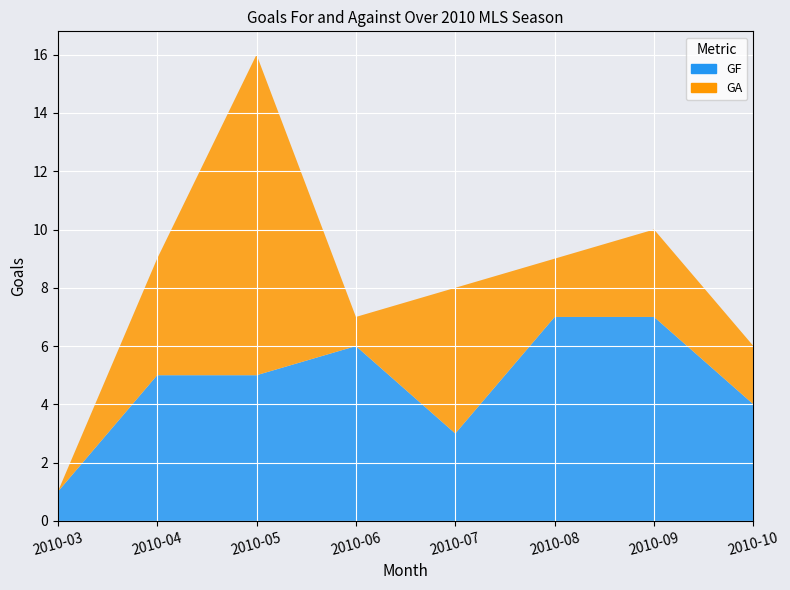

Reading right to left, extract all data points from this chart.

GF: 4	7	7	3	6	5	5	1
GA: 2	3	2	5	1	11	4	0